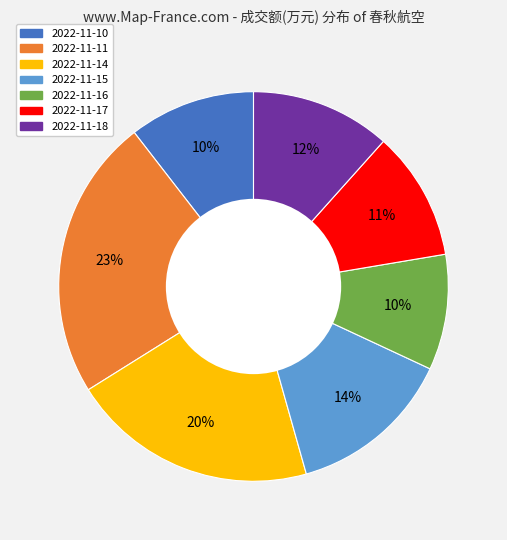

Is the sum of 2022-11-10 and 2022-11-11 greater than half?

No